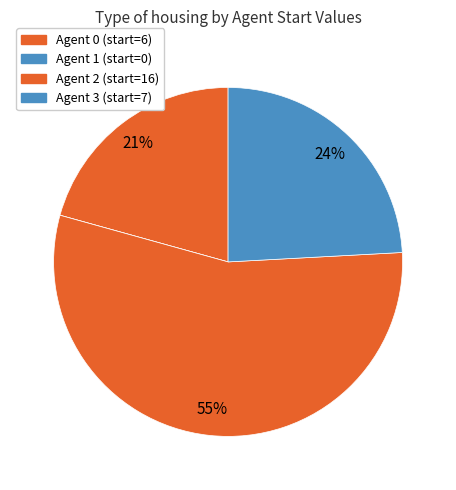

What is the change in value from Agent 0 to Agent 1?

-6